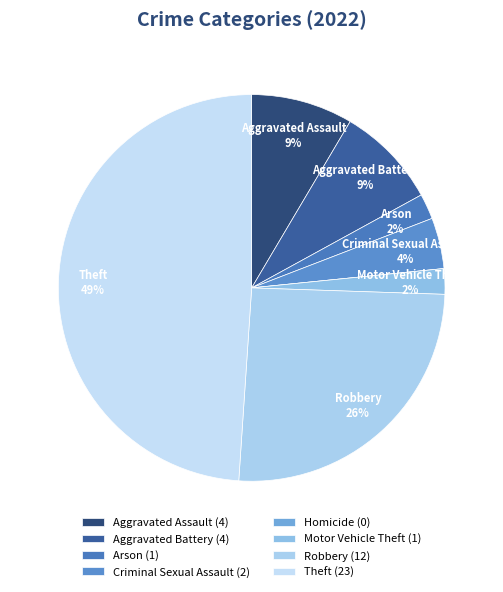

What percentage is the Criminal Sexual Assault slice, to the nearest percent?

4%